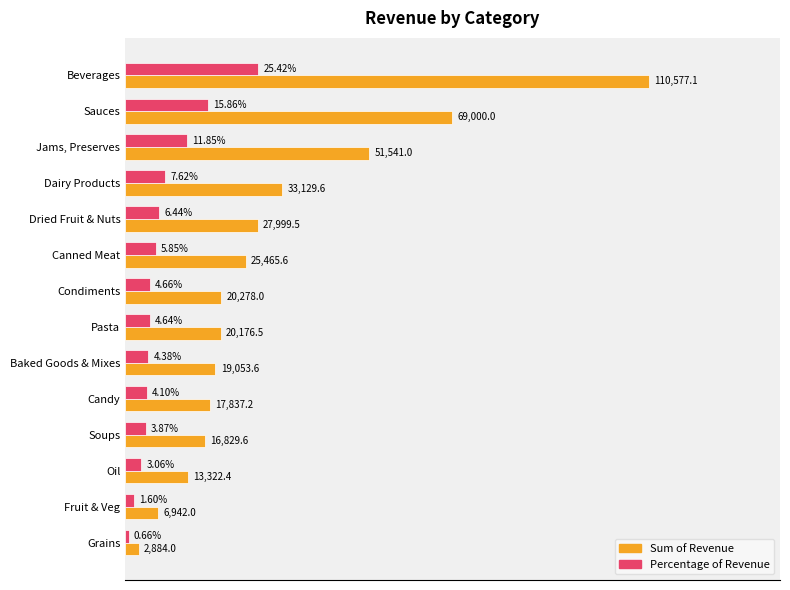

At which category is the sum across all series the highest?

Beverages